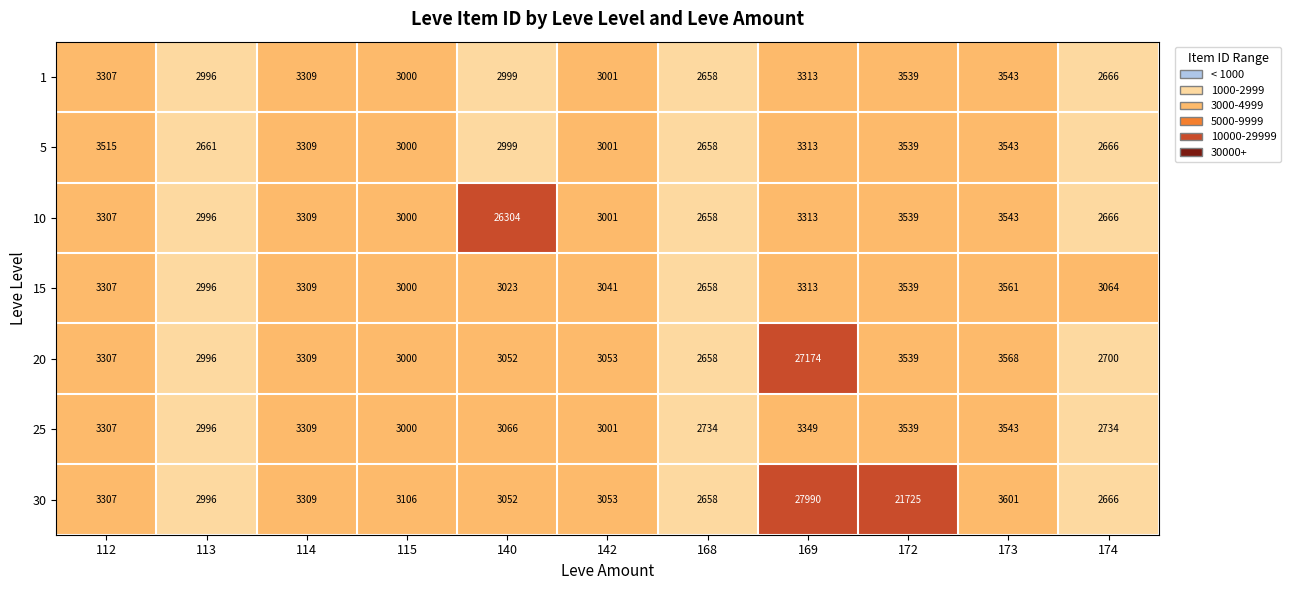

Where does the 30 series first go above 3106?

112